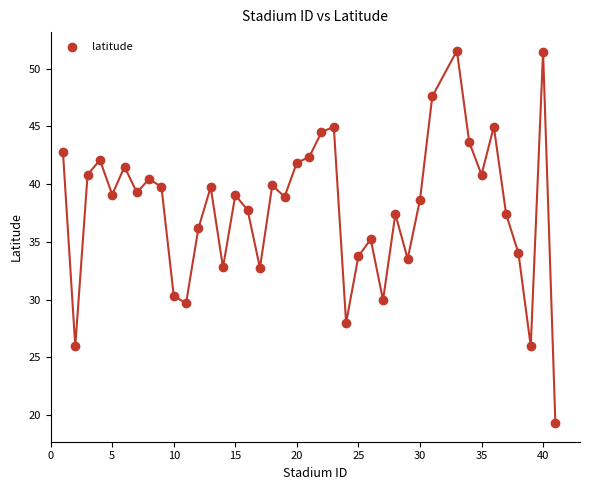

What is the range of X values (max minus min)?

40.0